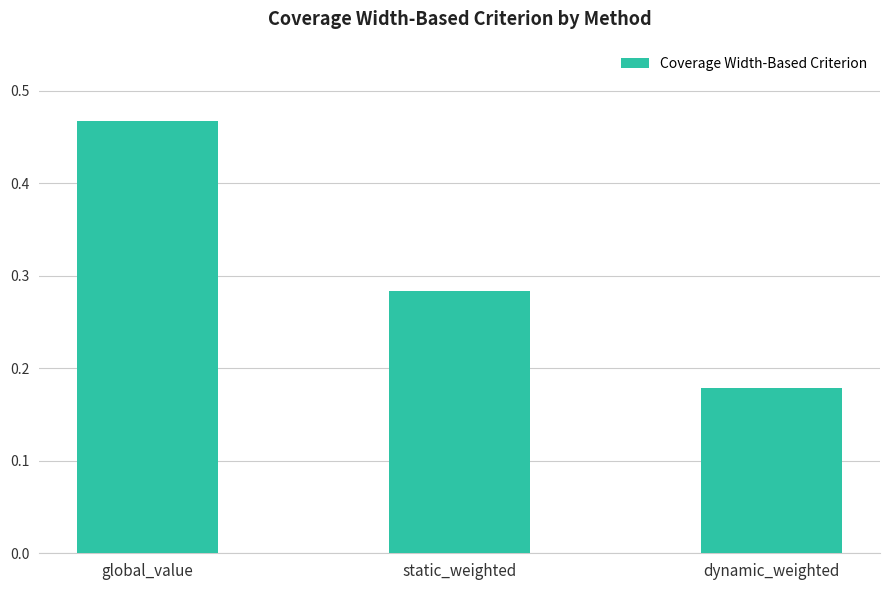

At which category does the chart reach its minimum across all series?

dynamic_weighted